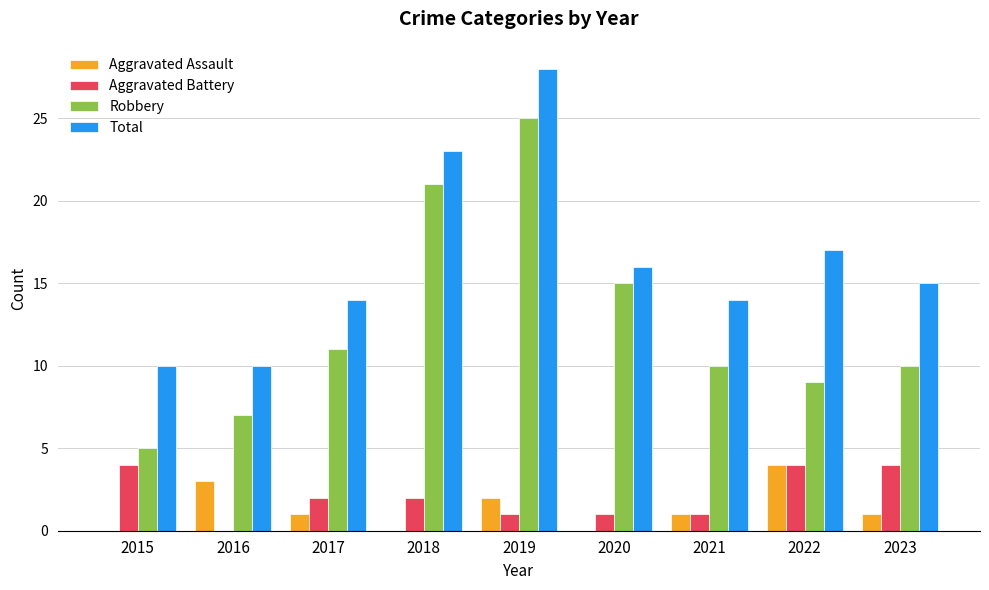

True or false: Aggravated Battery has a value of 1 at 2019.

True